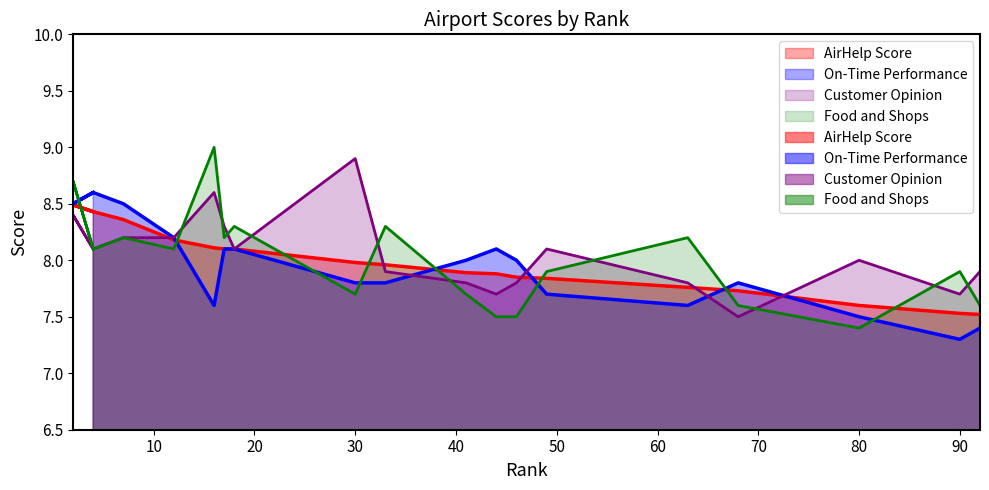

True or false: Food and Shops has a value of 2.5 at 33.

False